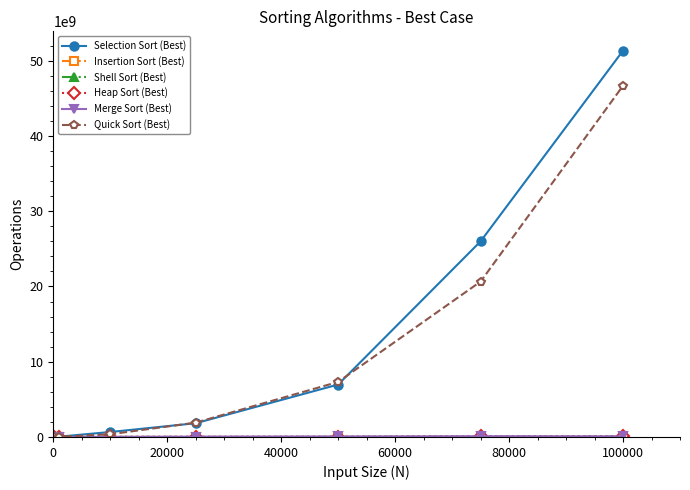

At how many categories does at least one series exceed 4880265219?

3